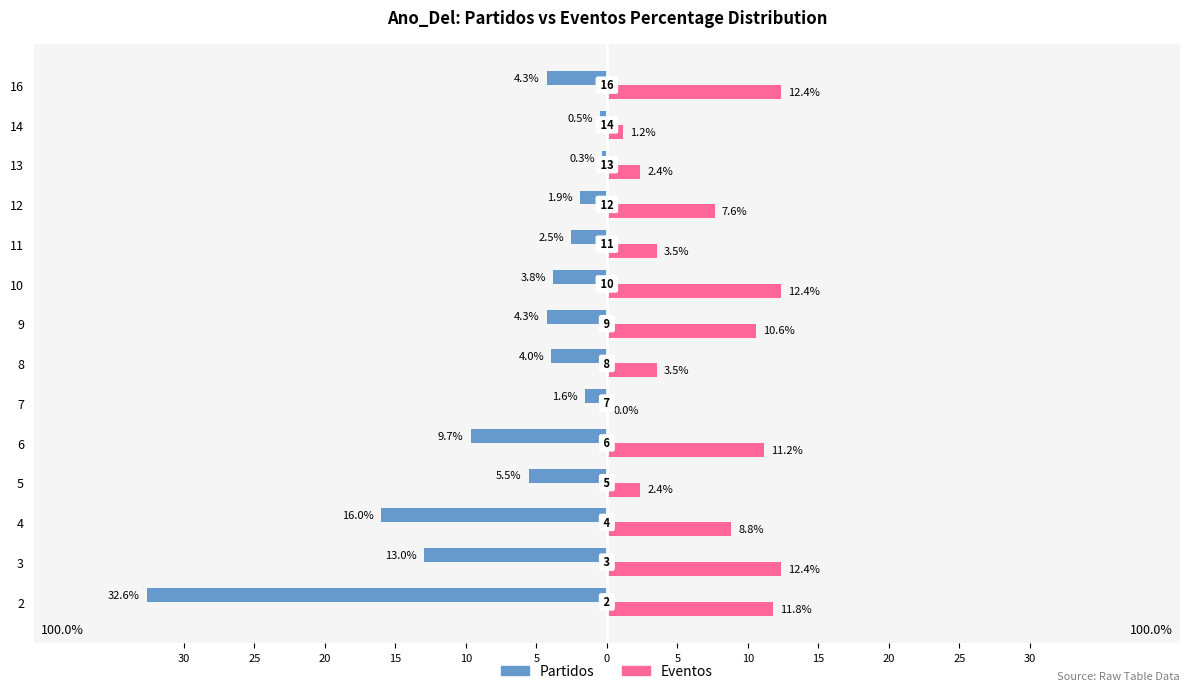

Which series has the largest range (max minus min)?

Partidos